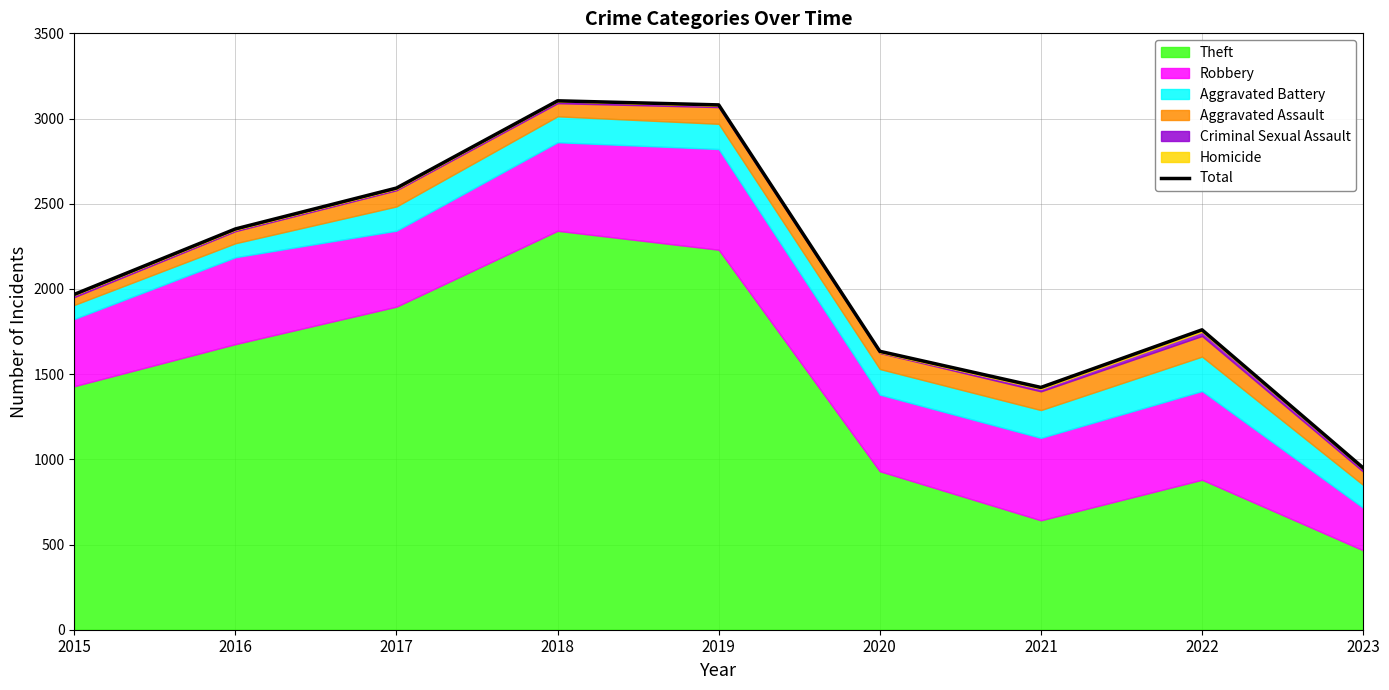

At which category does the data reach its first local valley?

2021